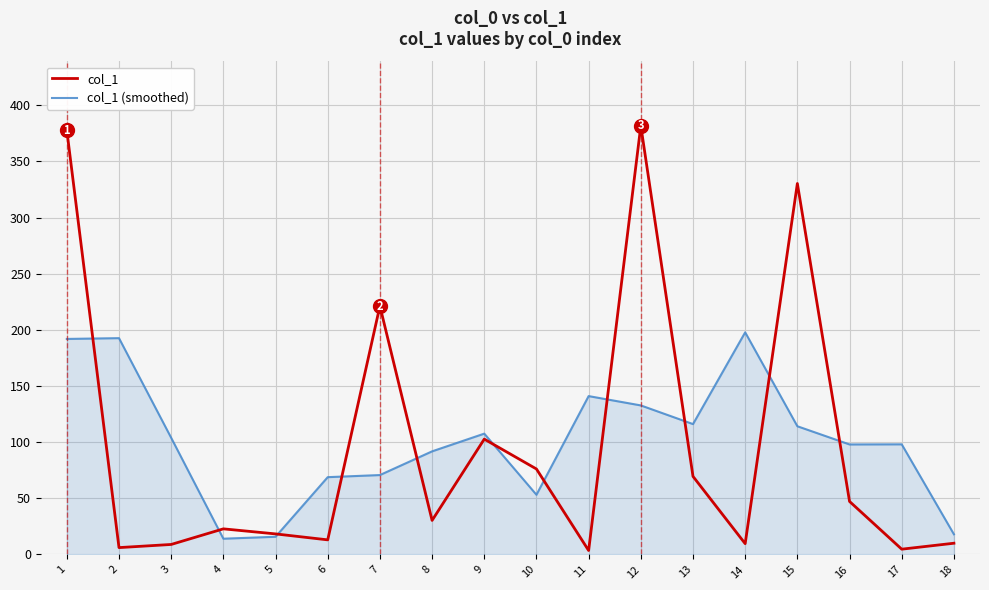

Is this an area chart (filled region under the line)?

No